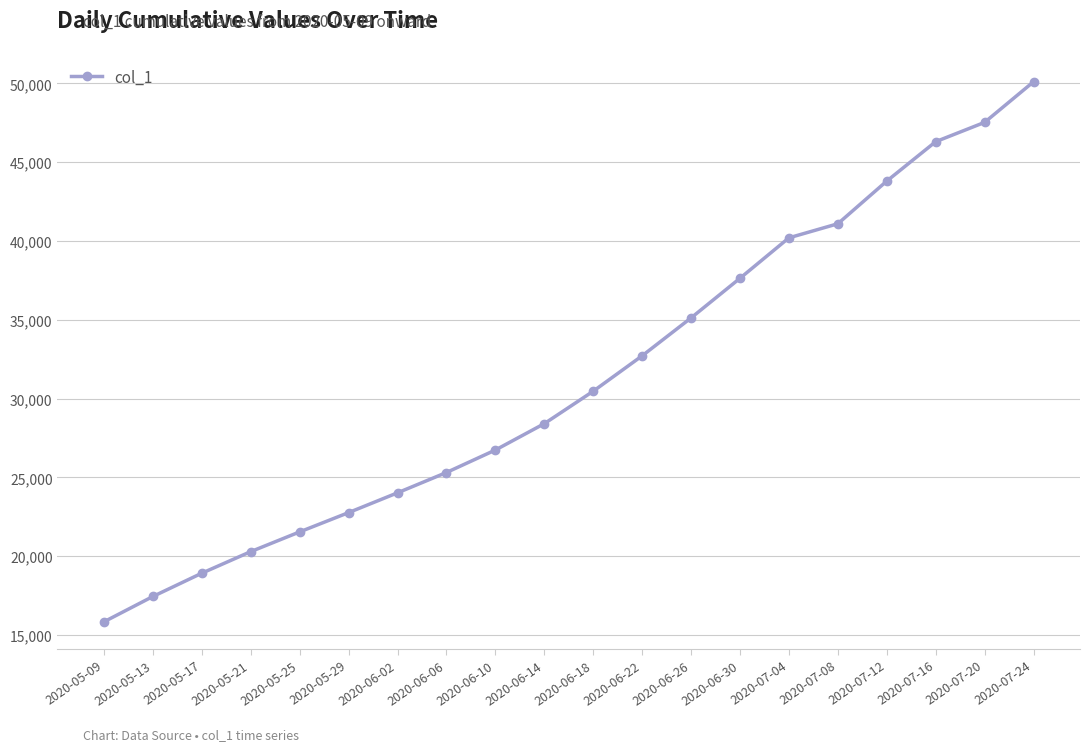

Rank the categories by value from highest to lowest.

2020-07-24, 2020-07-20, 2020-07-16, 2020-07-12, 2020-07-08, 2020-07-04, 2020-06-30, 2020-06-26, 2020-06-22, 2020-06-18, 2020-06-14, 2020-06-10, 2020-06-06, 2020-06-02, 2020-05-29, 2020-05-25, 2020-05-21, 2020-05-17, 2020-05-13, 2020-05-09